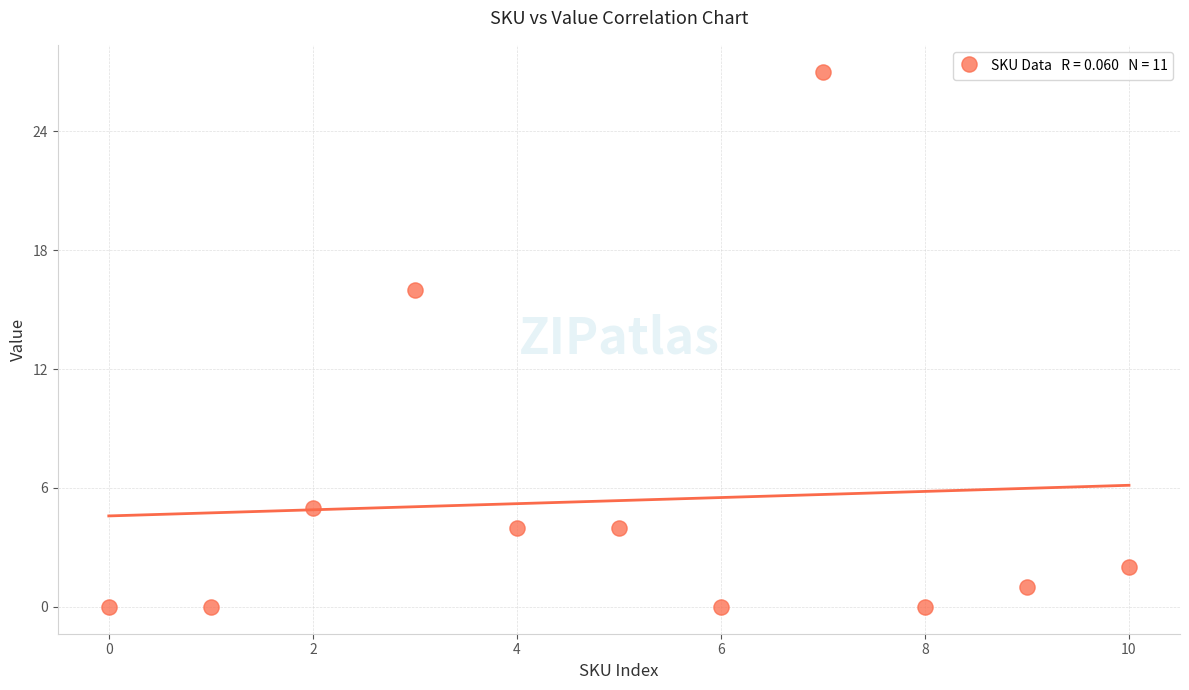

What is the range of Y values (max minus min)?

27